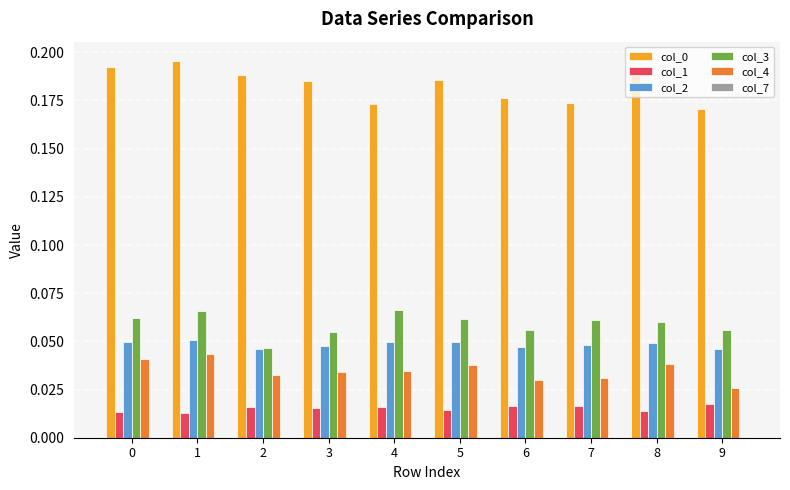

Is the value of col_2 at 4 greater than the value of col_1 at 7?

Yes